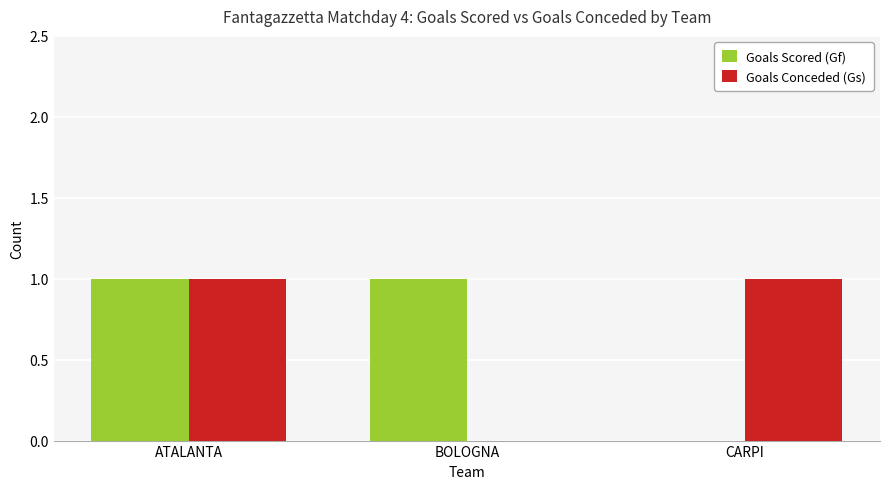

At which category is the sum across all series the highest?

ATALANTA